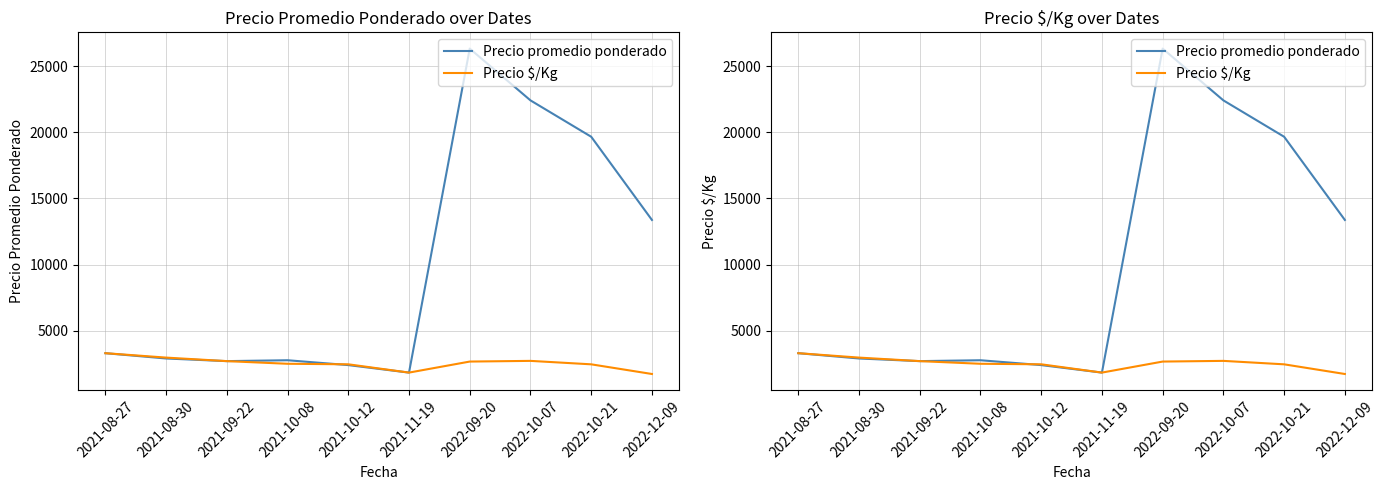

What value does the Precio $/Kg series have at 2021-10-12, to the nearest 10?

2460